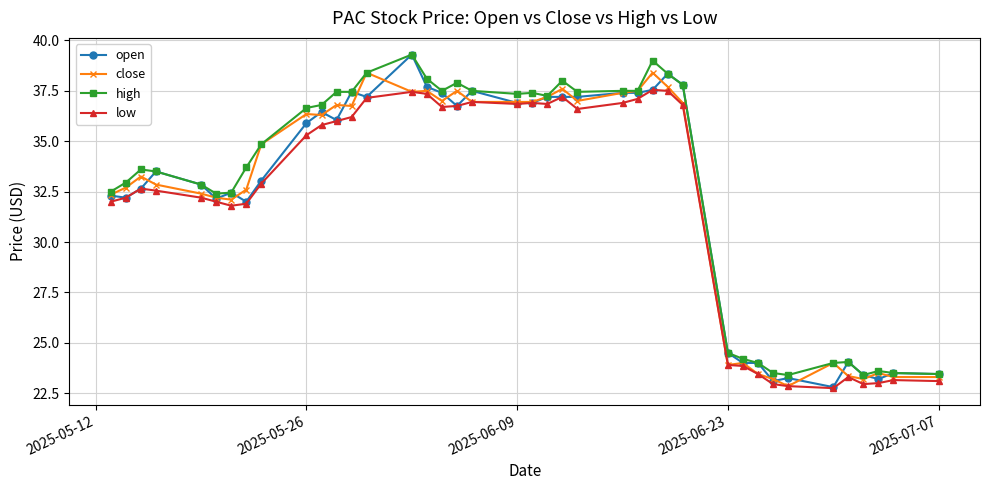

What is the value of the high point at the 5th from the left?

32.9